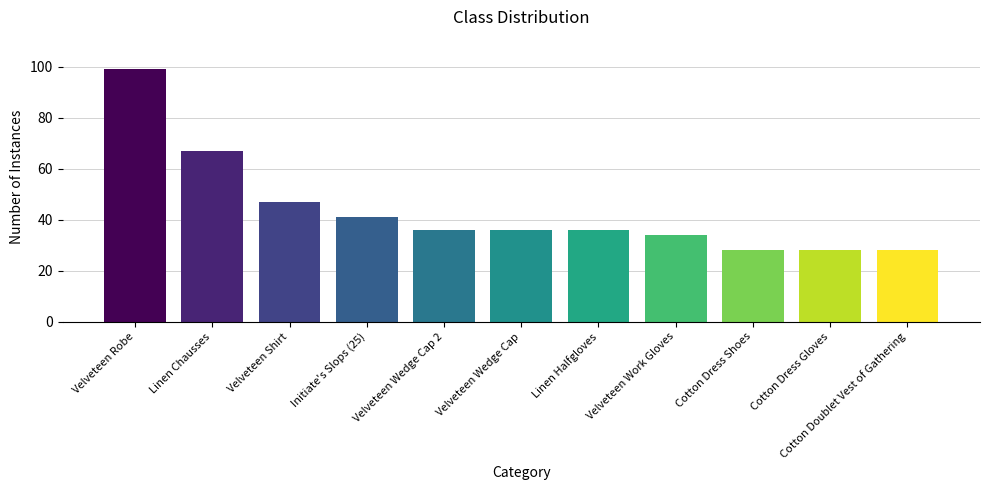

What is the change in value from Velveteen Shirt to Velveteen Work Gloves?

-13